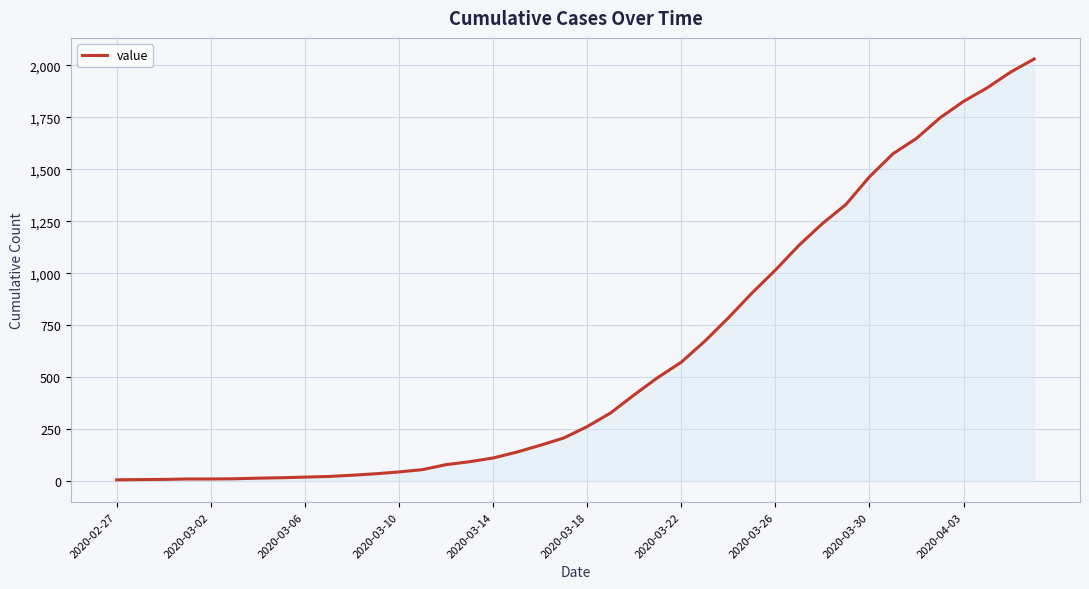

What is the maximum value shown in the chart?

2031